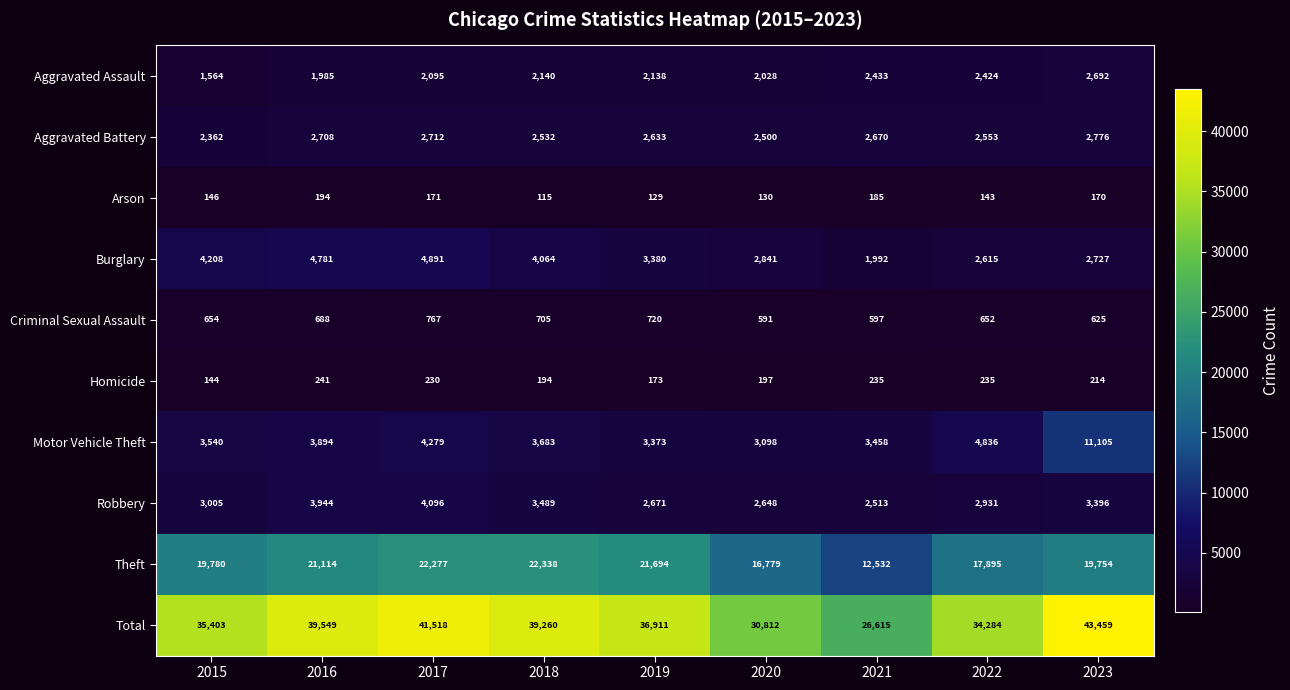

Between 2015 and 2021, which series saw the biggest shift?

Total